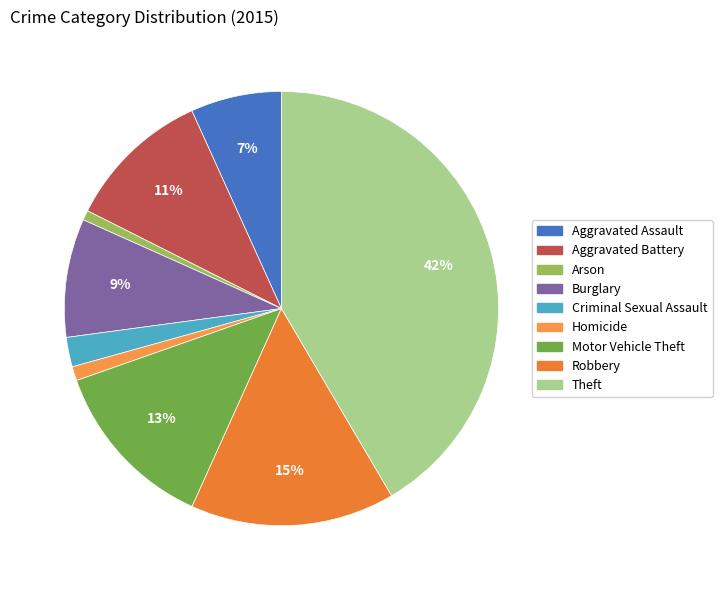

What is the largest slice in the pie chart?

Theft